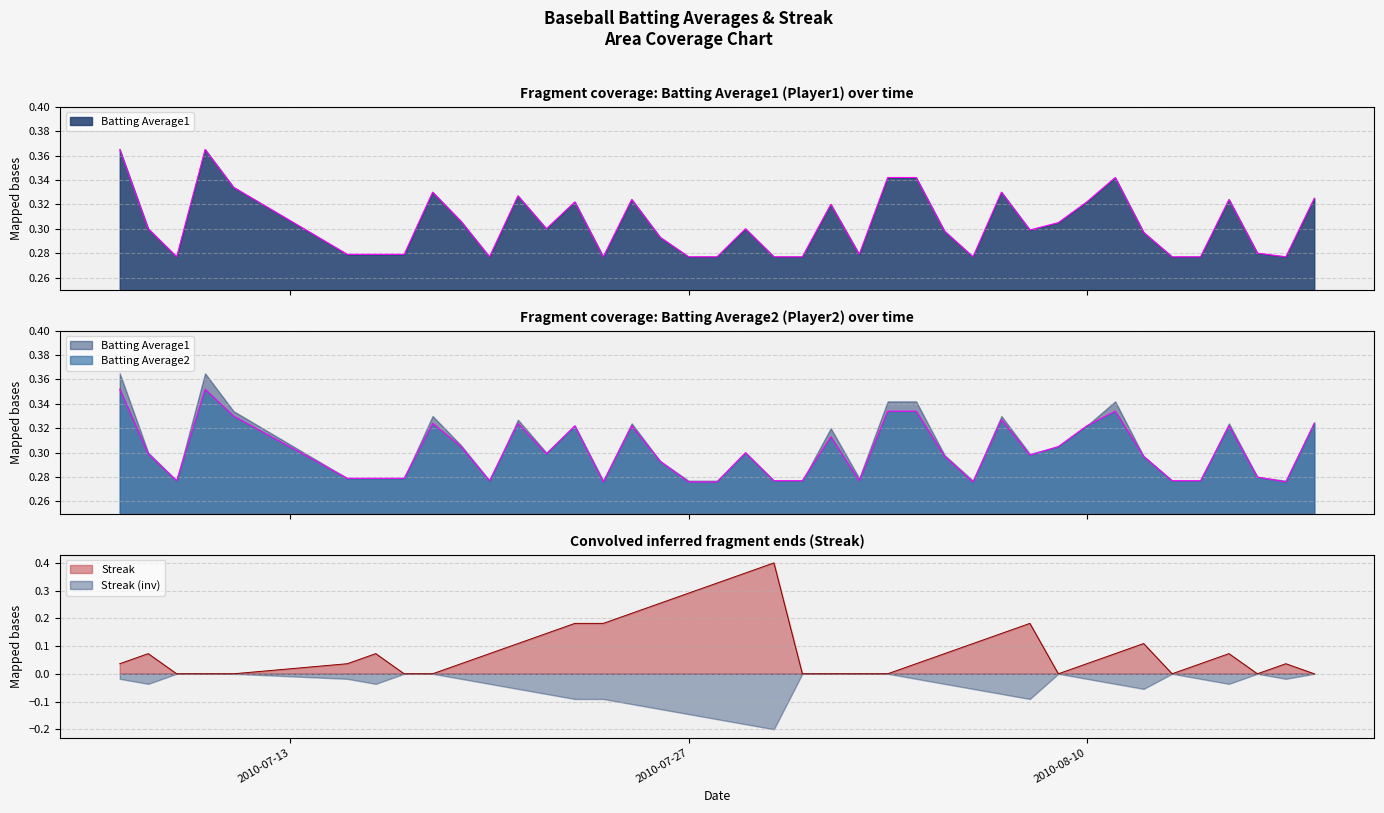

Between 2010-08-17 and 2010-07-09, which is larger?

2010-08-17